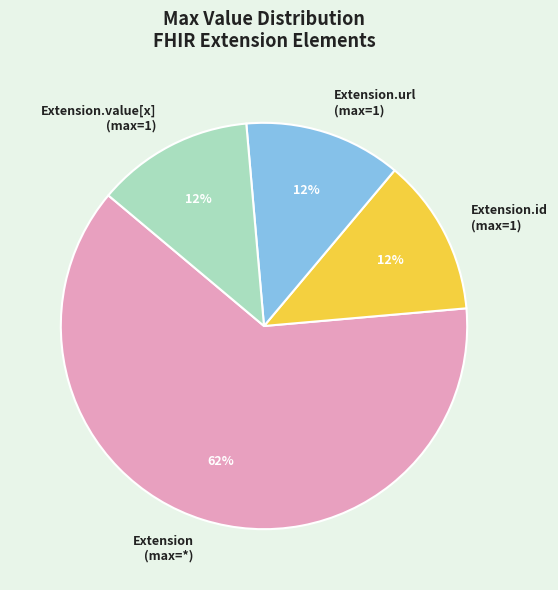

Is there a majority slice in this chart?

Yes